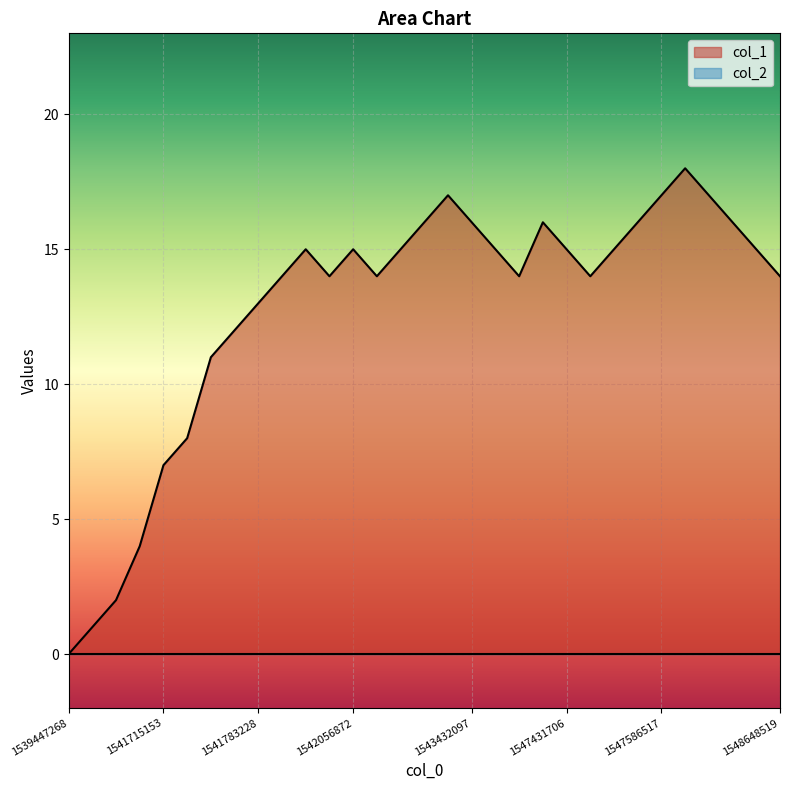

True or false: there are more than 2 points higher than both neighbors.

True